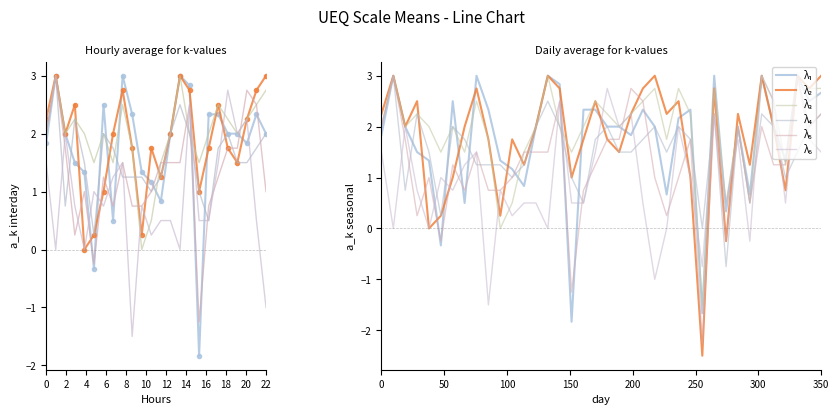

Reading left to right, transcribe all the data shown in this chart.

λ₁: 1.8	3.0	2.0	1.5	1.3	-0.3	2.5	0.5	3.0	2.3	1.3	1.2	0.8	2.0	3.0	2.8	-1.8	2.3	2.3	2.0	2.0	1.8	2.3	2.0	0.7	2.2	2.3	-1.7	3.0	0.3	2.0	0.7	3.0	2.0	1.3	3.0	2.5	2.7
λ₂: 2.2	3.0	2.0	2.5	0.0	0.2	1.0	2.0	2.8	1.8	0.2	1.8	1.2	2.0	3.0	2.8	1.0	1.8	2.5	1.8	1.5	2.2	2.8	3.0	2.2	2.5	1.0	-2.5	2.8	-0.2	2.2	1.2	3.0	2.0	0.8	3.0	2.8	3.0
λ₃: 2.0	3.0	2.0	2.2	2.0	1.5	2.0	1.5	2.5	1.8	0.0	0.5	1.5	2.0	3.0	2.0	1.5	2.0	2.5	2.2	2.0	2.2	2.5	2.8	1.8	2.8	2.2	-1.5	2.8	0.5	2.0	0.5	3.0	2.5	1.2	3.0	2.8	2.8
λ₄: 2.0	3.0	0.8	2.2	1.5	0.2	2.0	1.8	1.2	1.2	1.2	1.0	1.2	2.0	2.5	2.0	1.0	0.5	1.8	2.0	1.5	1.5	1.8	2.0	1.5	2.0	1.8	0.0	2.2	-0.8	2.0	0.5	2.2	2.0	1.0	1.5	2.0	2.2
λ₅: 2.0	3.0	1.8	0.2	1.0	-0.2	1.2	0.8	1.5	0.8	0.8	1.0	1.5	1.5	1.5	2.5	-1.2	0.8	1.2	1.8	1.8	2.8	2.5	1.0	0.2	1.0	1.8	-2.2	2.2	-0.2	2.0	0.5	2.0	1.2	1.2	3.0	2.0	2.2
λ₆: 1.5	0.0	2.0	0.8	0.0	1.0	0.8	1.2	1.5	-1.5	0.8	0.2	0.5	0.5	0.0	2.5	0.5	0.5	1.5	2.8	2.0	2.2	0.5	-1.0	0.0	2.0	1.0	-0.8	2.2	0.5	1.8	-0.2	3.0	2.5	0.5	3.0	1.8	1.5